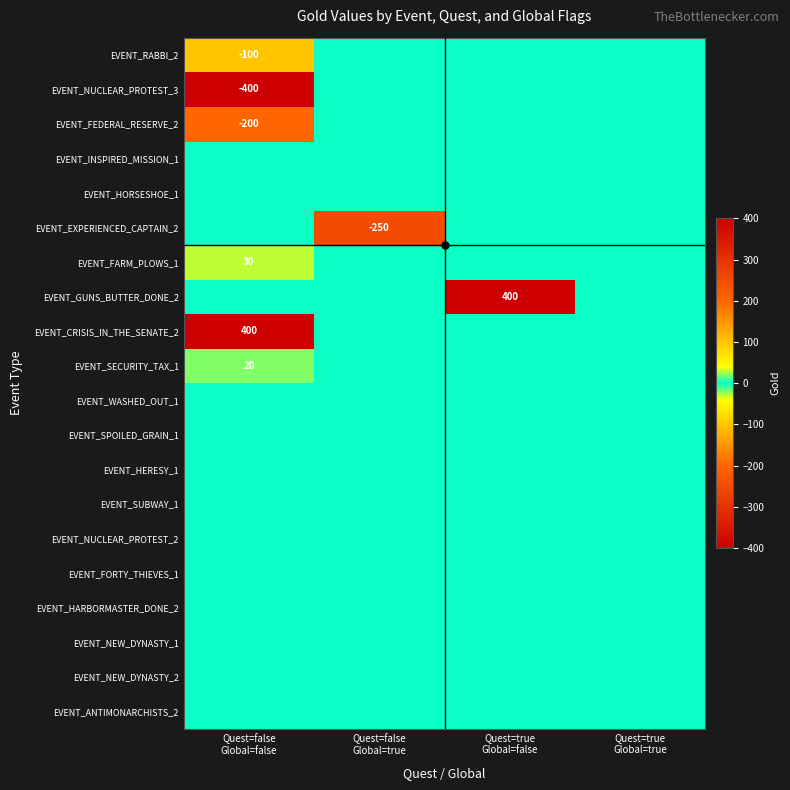

Is the value of EVENT_FORTY_THIEVES_1 at Quest=false Global=false greater than the value of EVENT_FARM_PLOWS_1 at Quest=false Global=false?

No